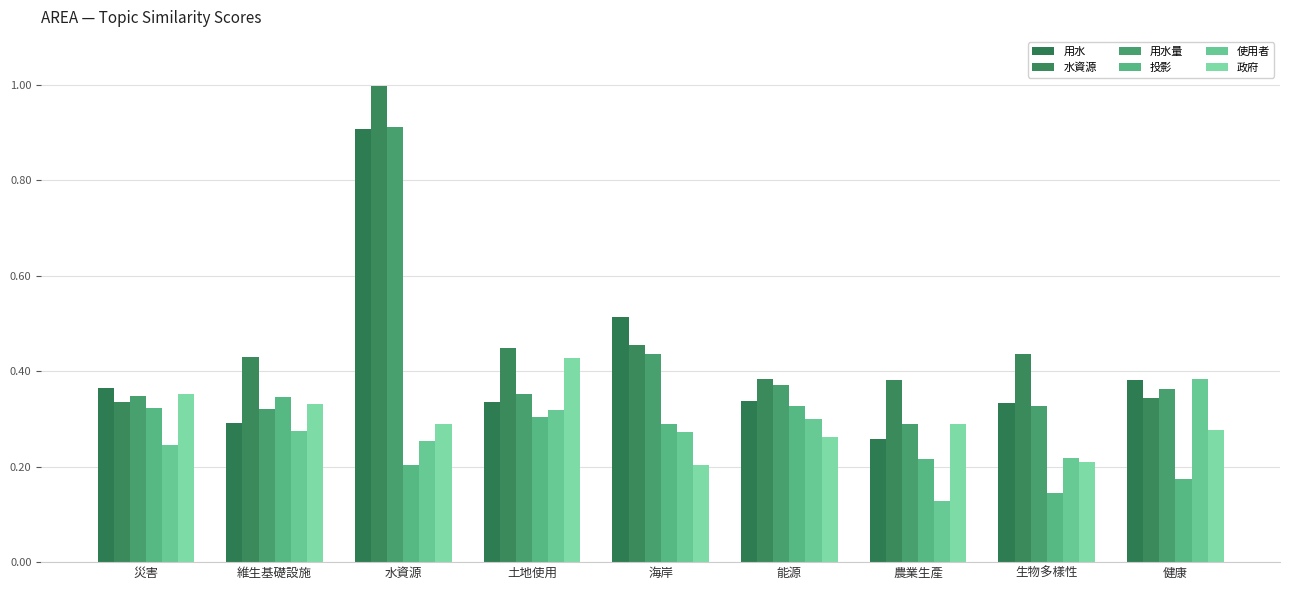

Reading right to left, what are all the values shown in this chart?

用水: 0.4	0.3	0.3	0.3	0.5	0.3	0.9	0.3	0.4
水資源: 0.3	0.4	0.4	0.4	0.5	0.4	1.0	0.4	0.3
用水量: 0.4	0.3	0.3	0.4	0.4	0.4	0.9	0.3	0.3
投影: 0.2	0.1	0.2	0.3	0.3	0.3	0.2	0.3	0.3
使用者: 0.4	0.2	0.1	0.3	0.3	0.3	0.3	0.3	0.2
政府: 0.3	0.2	0.3	0.3	0.2	0.4	0.3	0.3	0.4